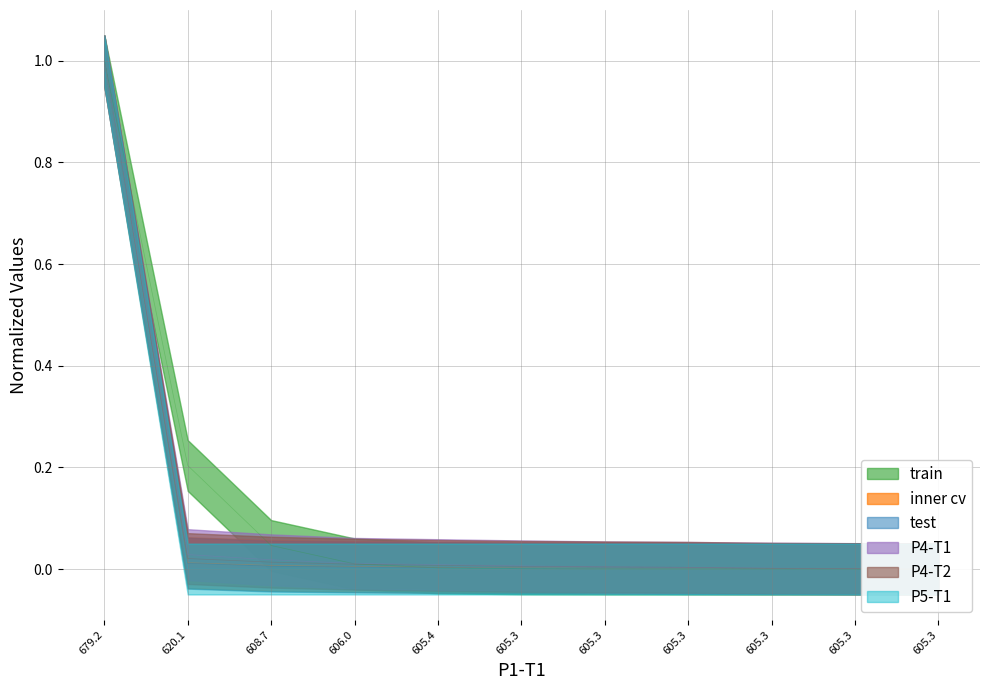

True or false: P3-T2 and P3-T1 intersect in this chart.

False